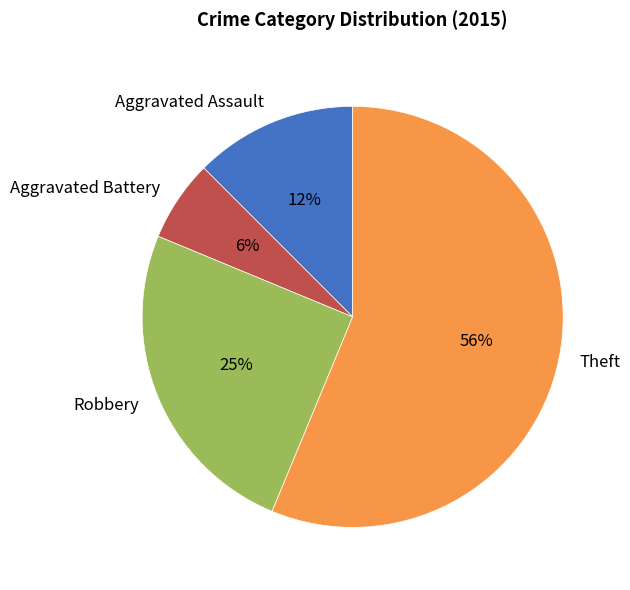

To the nearest percent, what is the average slice percentage?

25%